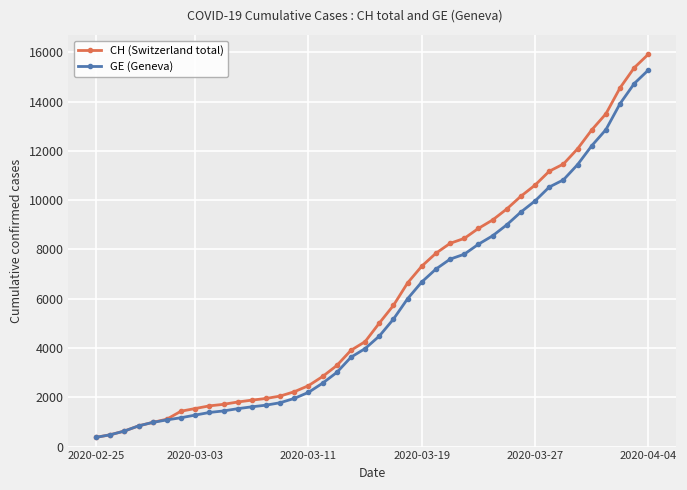

What is the lowest value of the GE (Geneva) series?

375